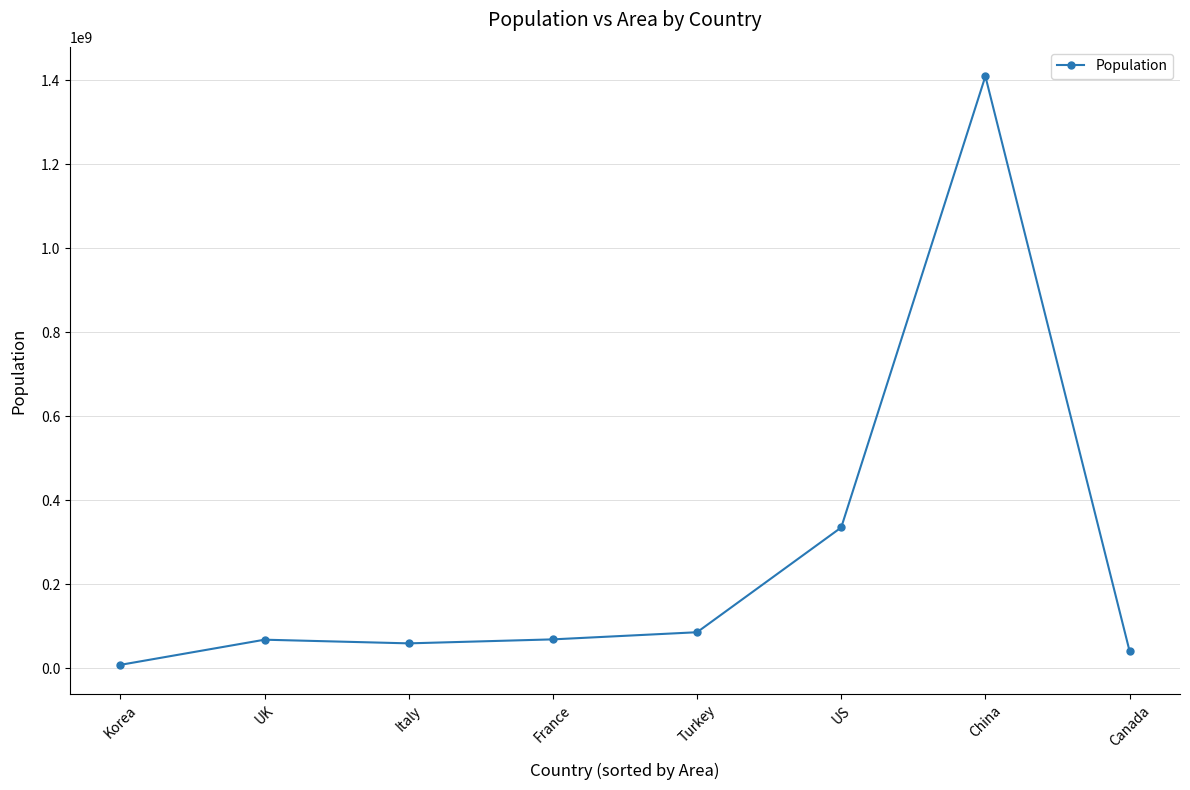

What is the label of the 6th point from the left?

US